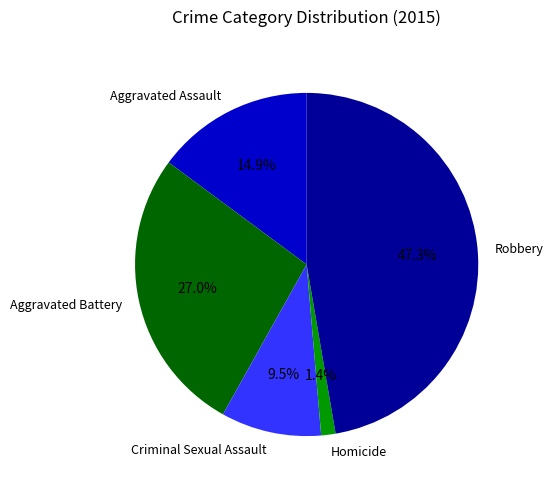

Does Criminal Sexual Assault represent more than half of the total?

No